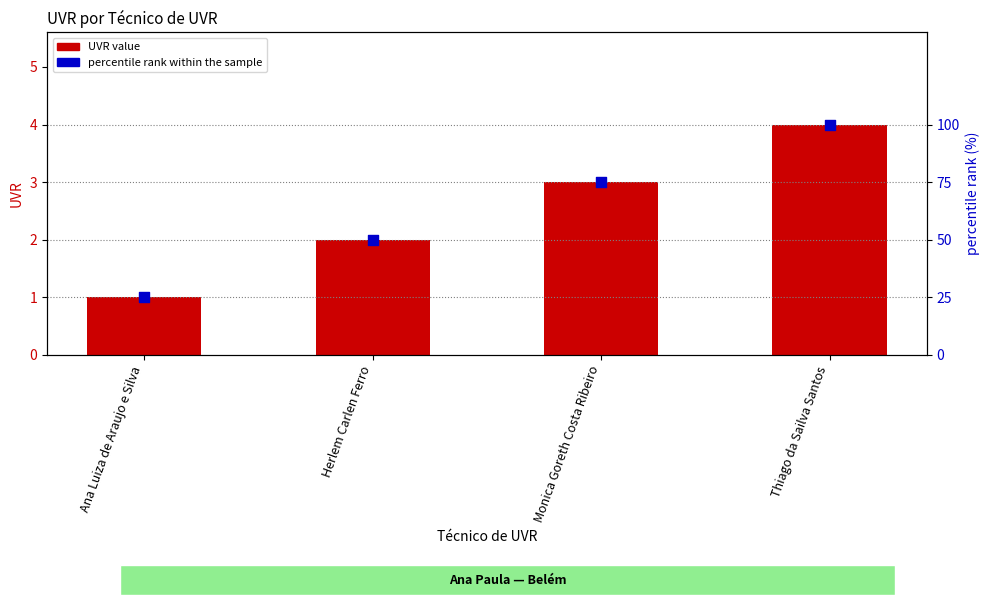

Which series has the largest Y range (max minus min)?

percentile rank within the sample